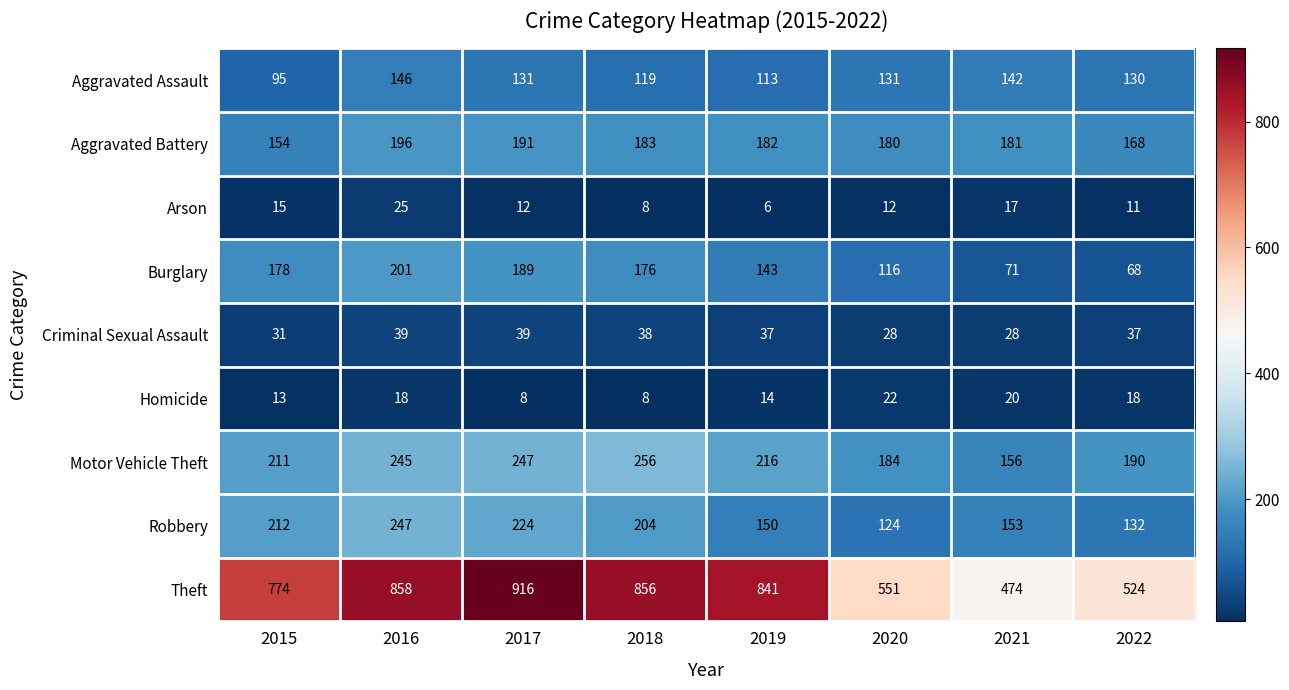

True or false: Arson has a value of 2 at 2018.

False